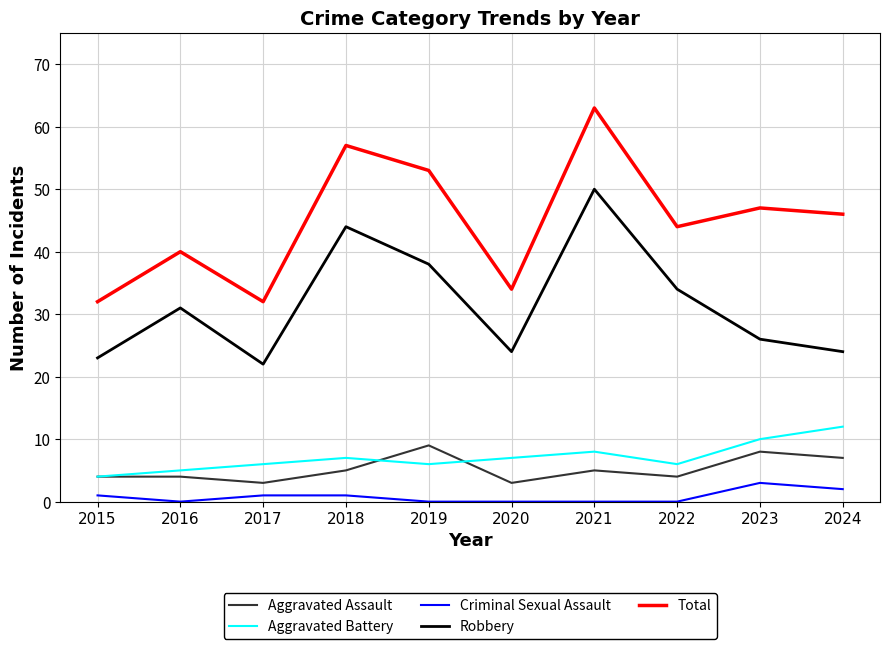

At which category is the sum across all series the highest?

2021